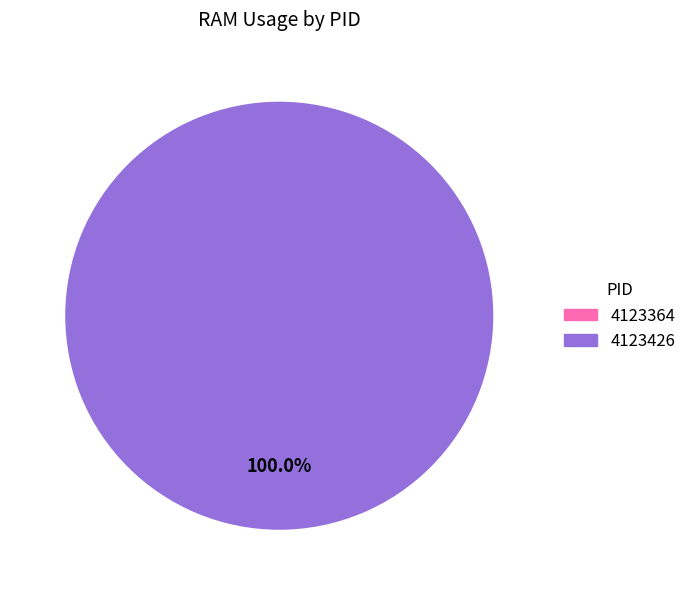

Which slice represents more than half of the pie?

4123426